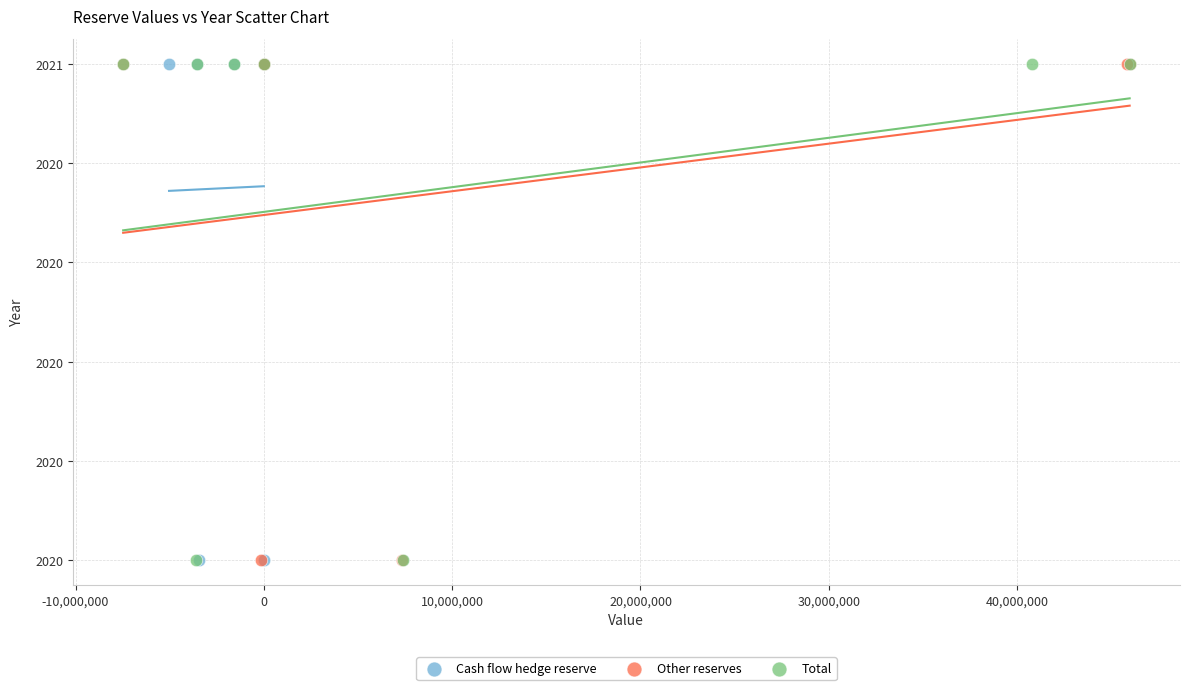

What are all the series names shown in the legend?

Cash flow hedge reserve, Other reserves, Total